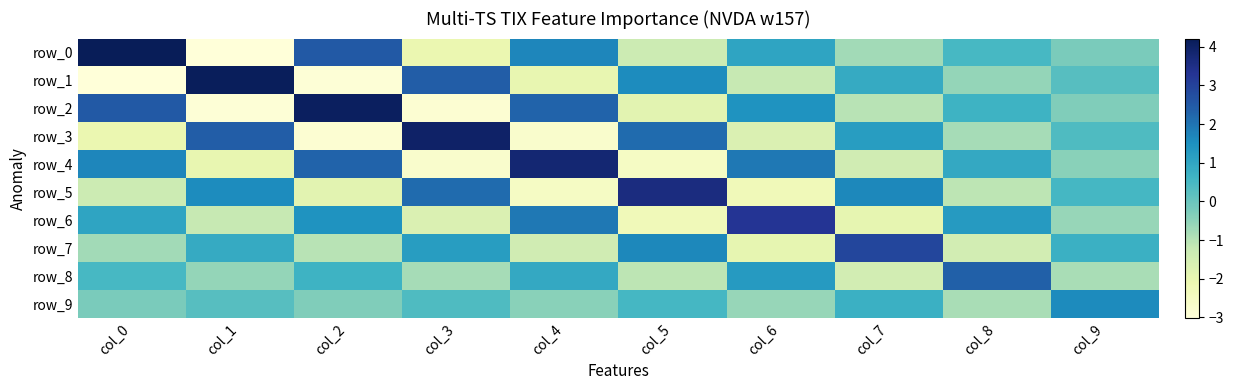

Which category has the lowest value in the row_6 series?

col_5